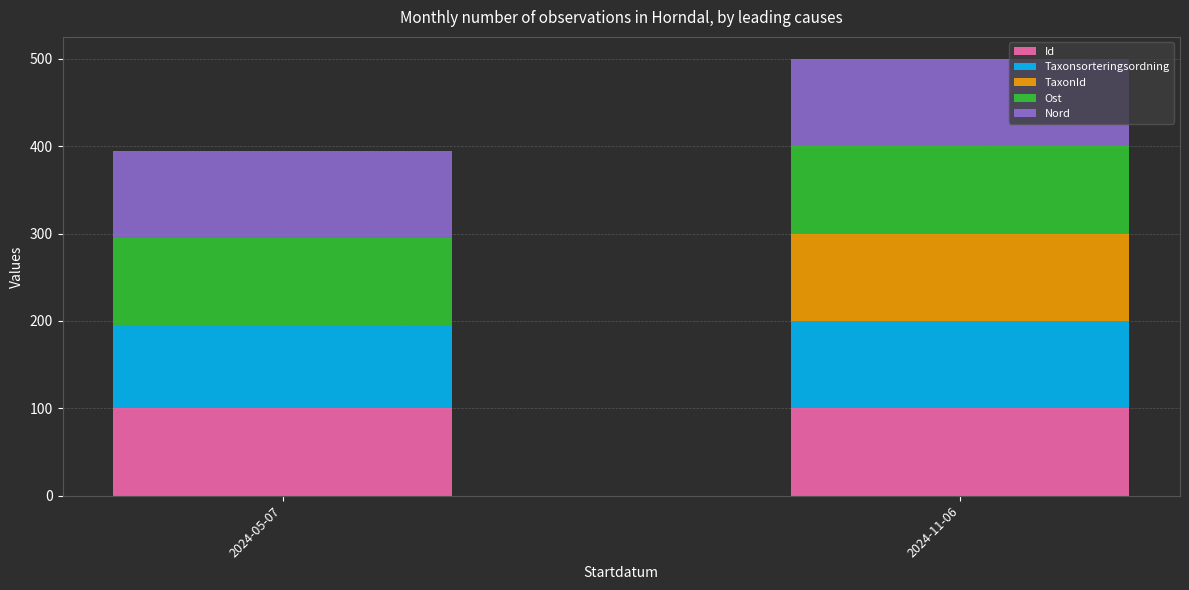

What is the maximum value for Id?

100.0